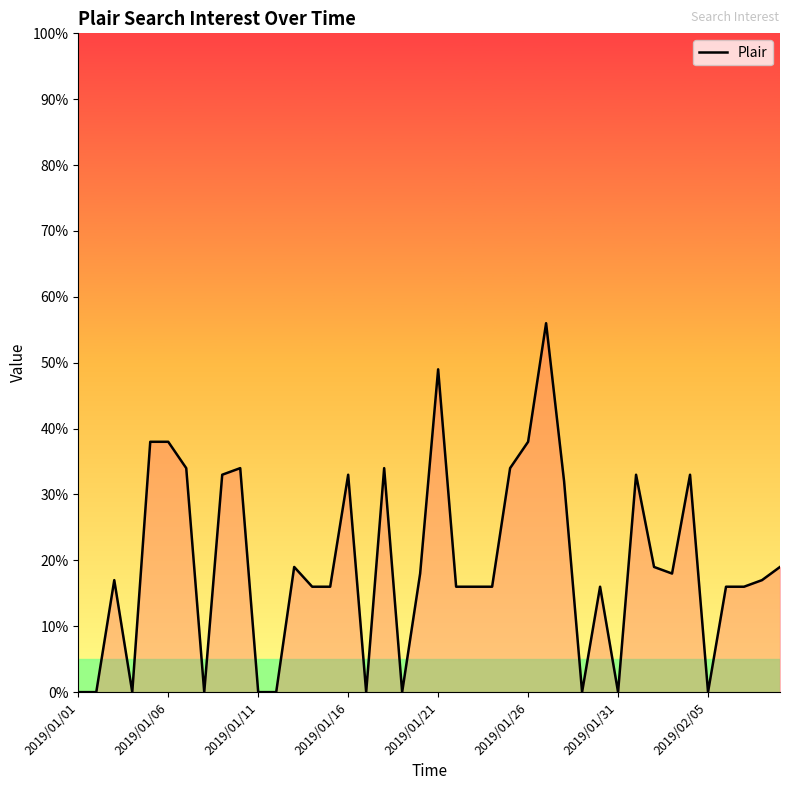

What is the maximum value shown in the chart?

56